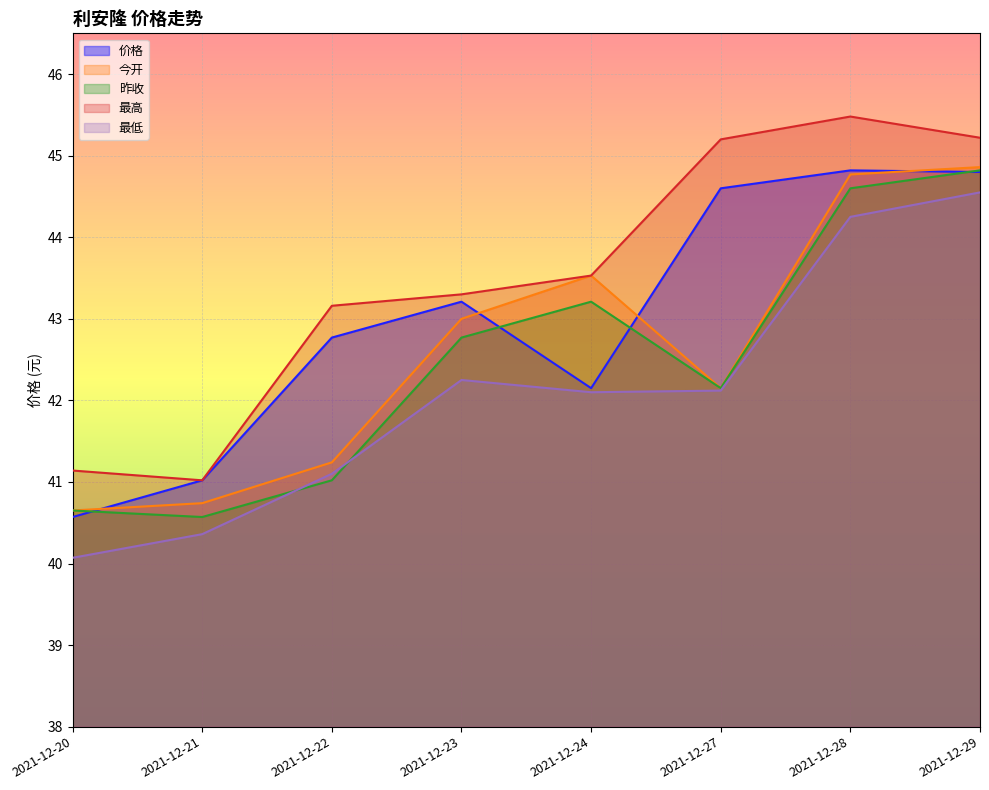

At which category is the sum across all series the highest?

2021-12-29